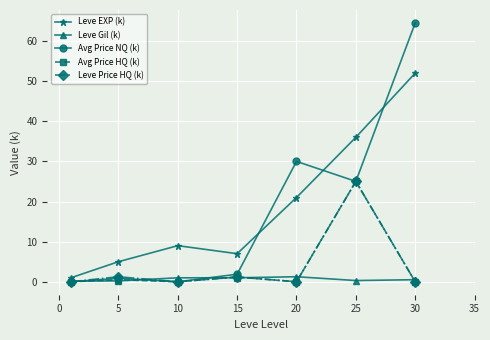

In Leve EXP (k), how many points are higher than both neighbors (excluding endpoints)?

1